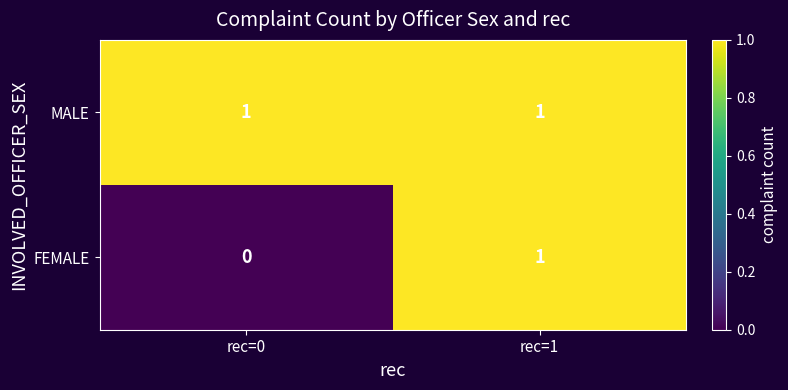

At which category is the sum across all series the highest?

rec=1